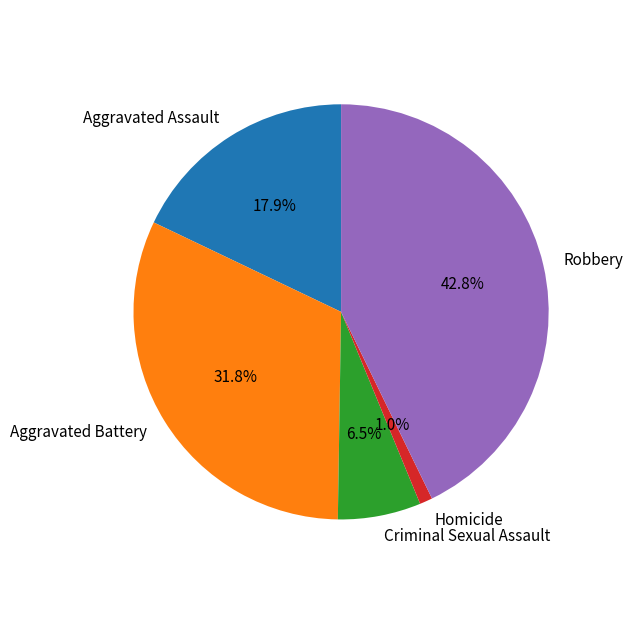

Does Homicide account for over 50% of the chart?

No